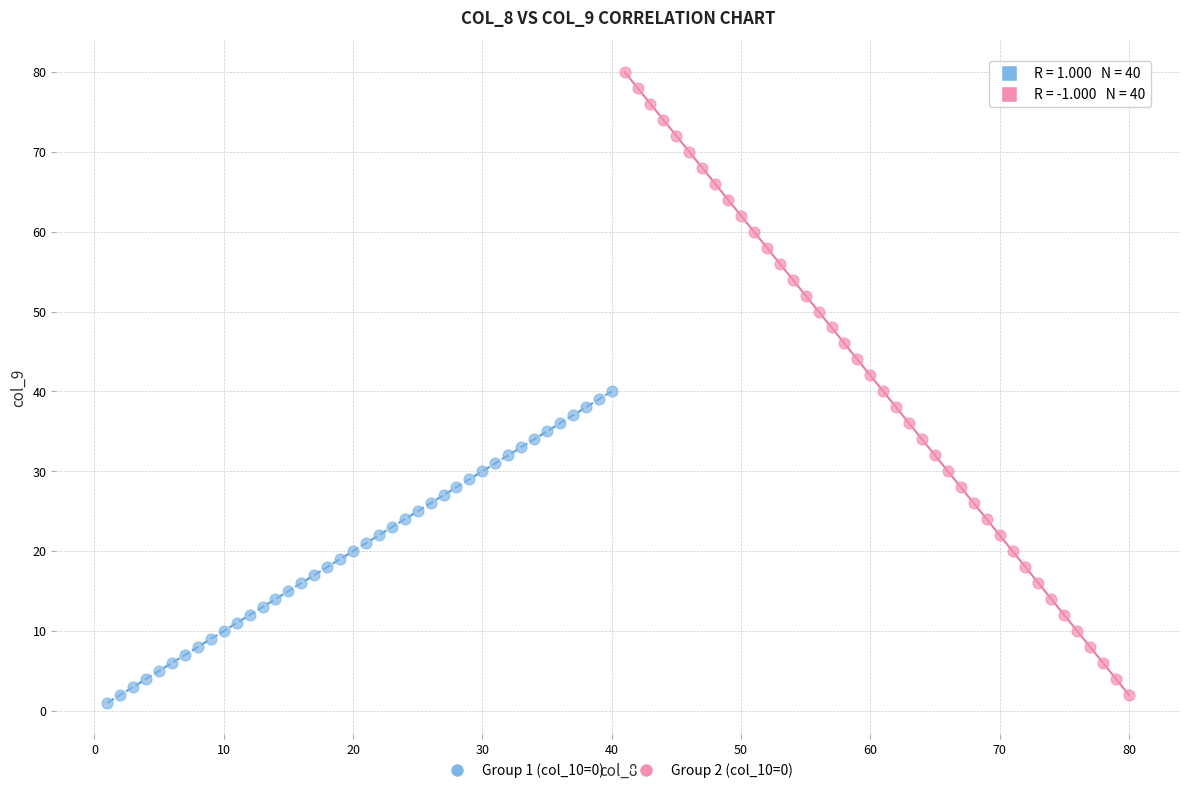

Which series has the largest Y range (max minus min)?

Group 2 (col_10=0)